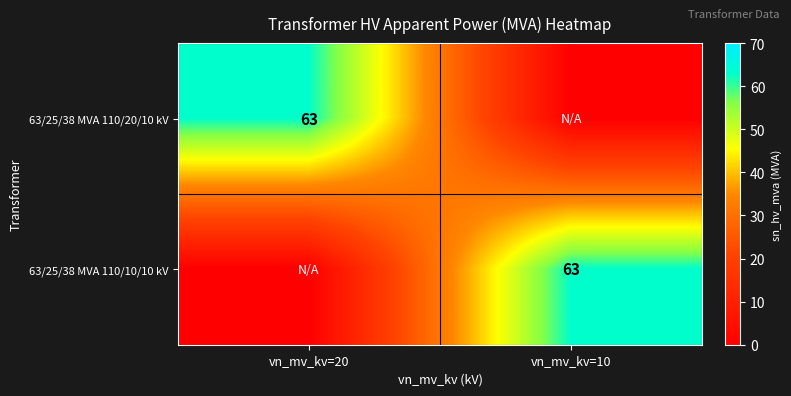

What is the greatest value displayed?

63